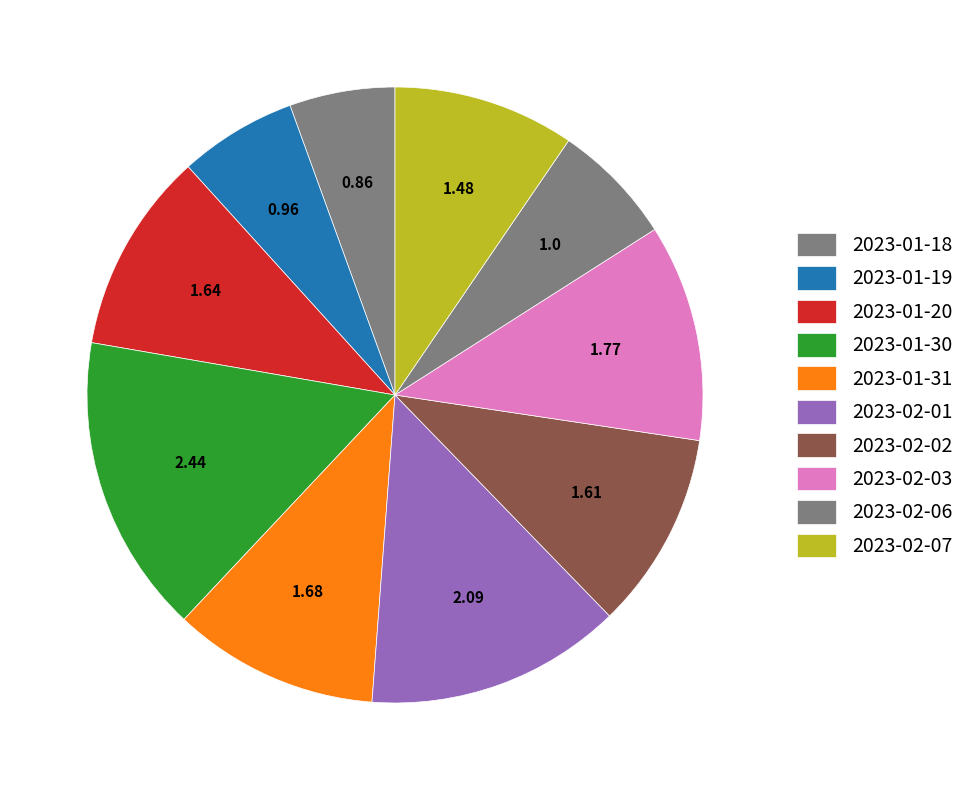

How many segments does this pie chart have?

10